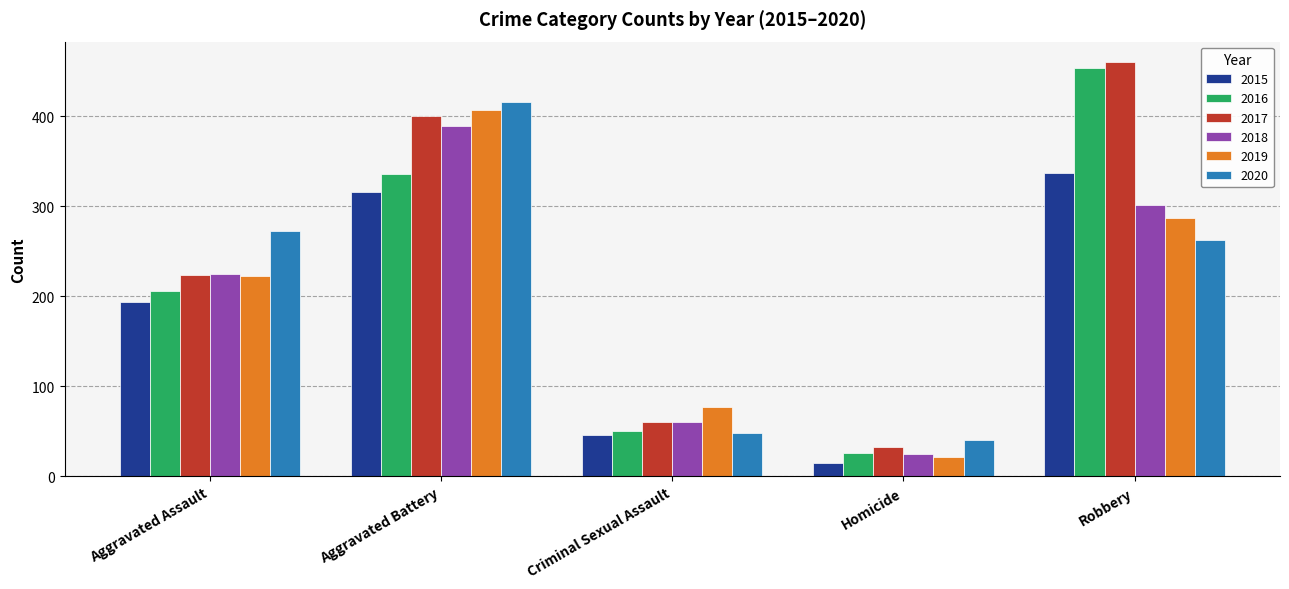

What position from the right is Criminal Sexual Assault?

3